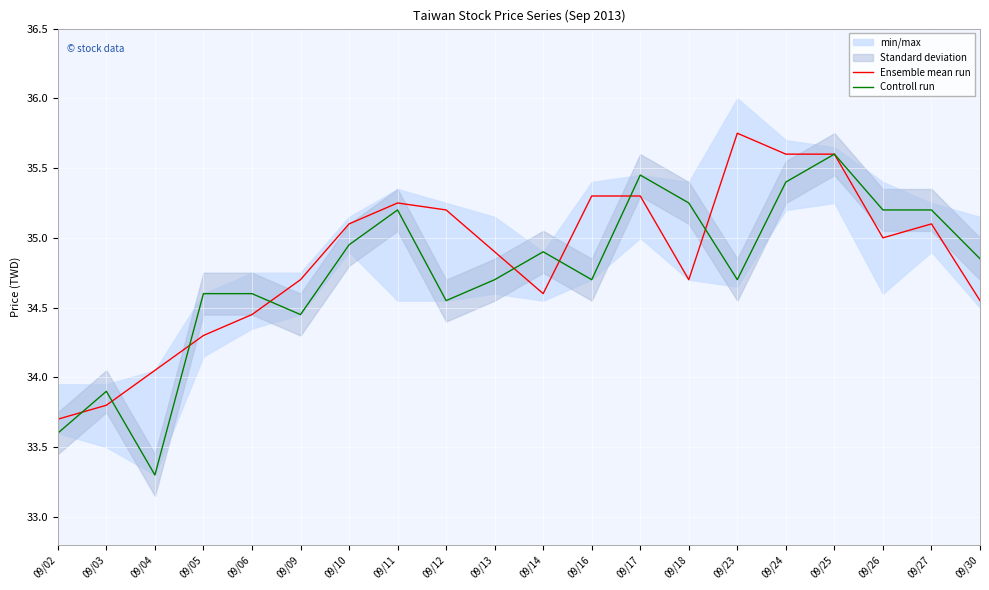

Is it true that Controll run equals 57.5 at 09/24?

False